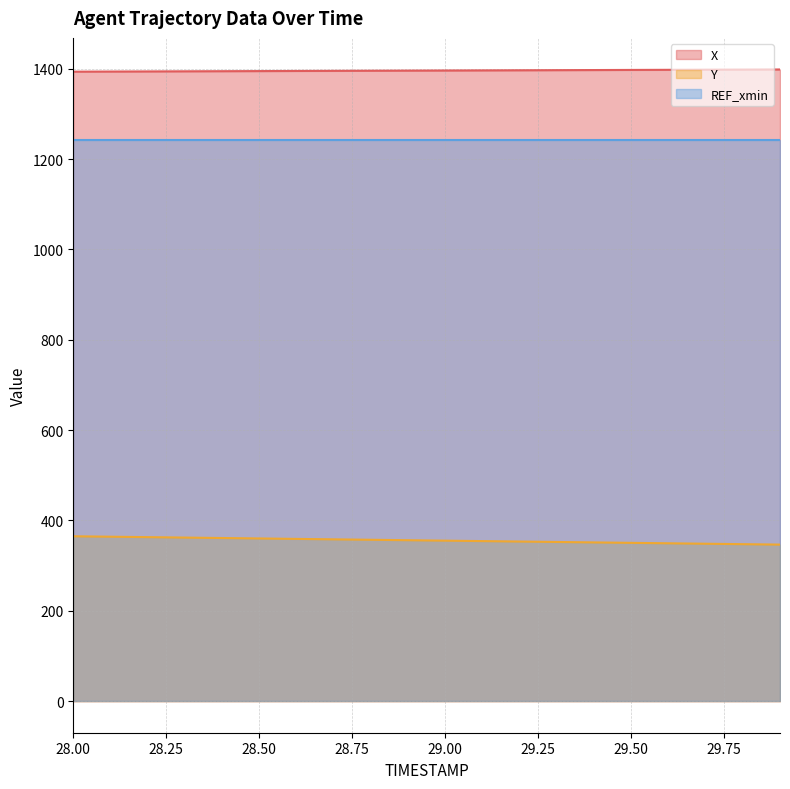

What is the spread (max minus min) of values at 28.50?

1034.6